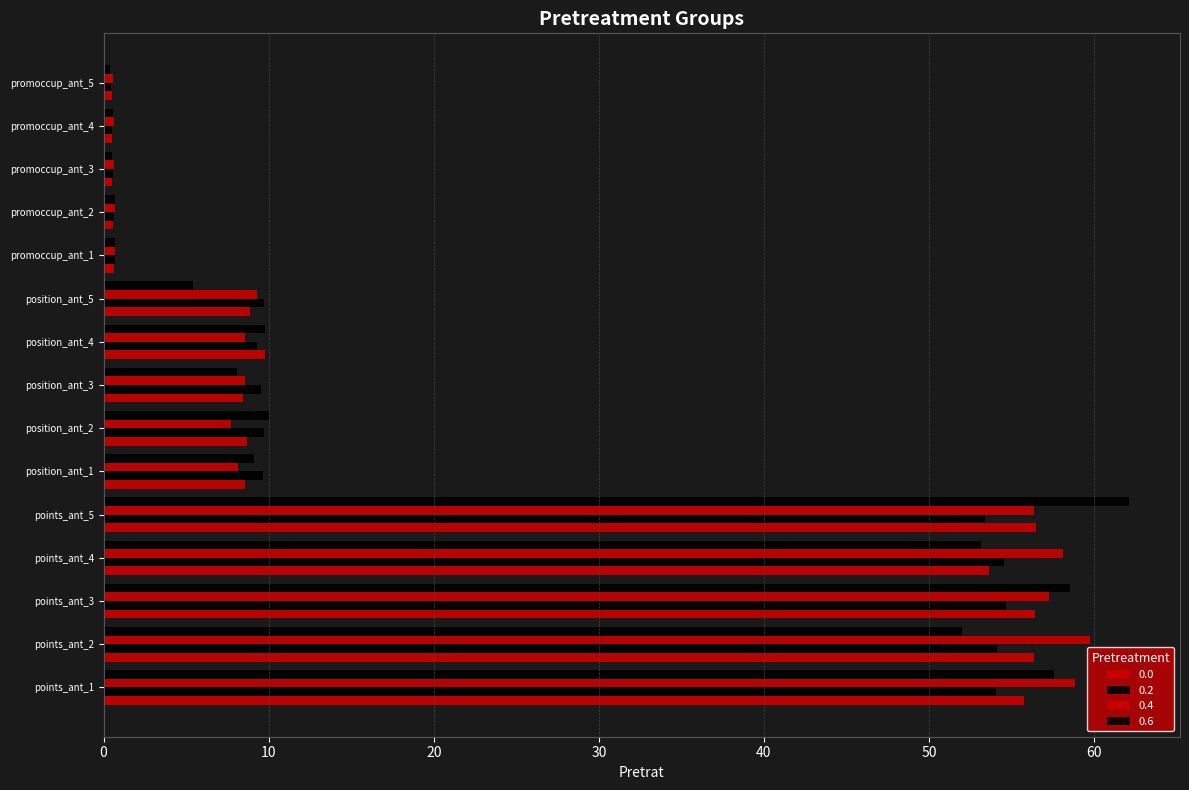

True or false: 0.6 has a value of 20.6 at points_ant_1.

False